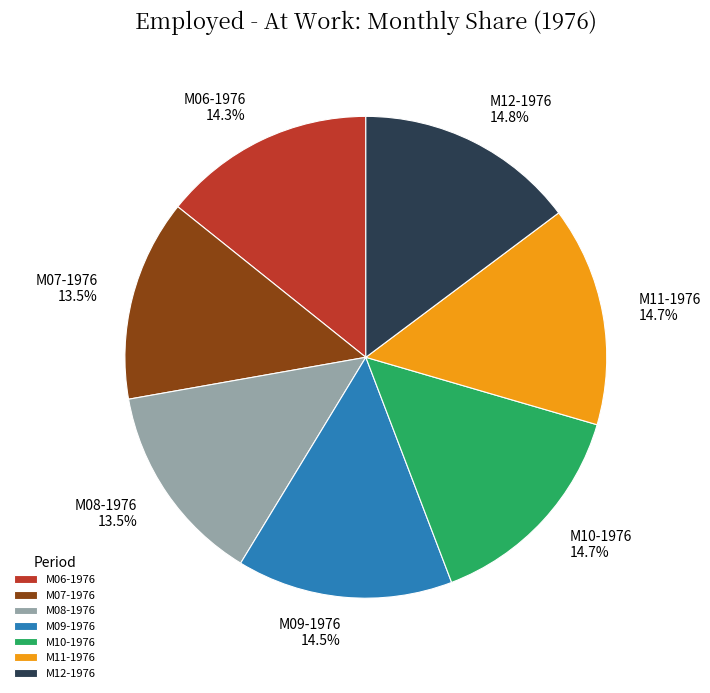

Is it true that M10-1976 is 28% of the pie?

False